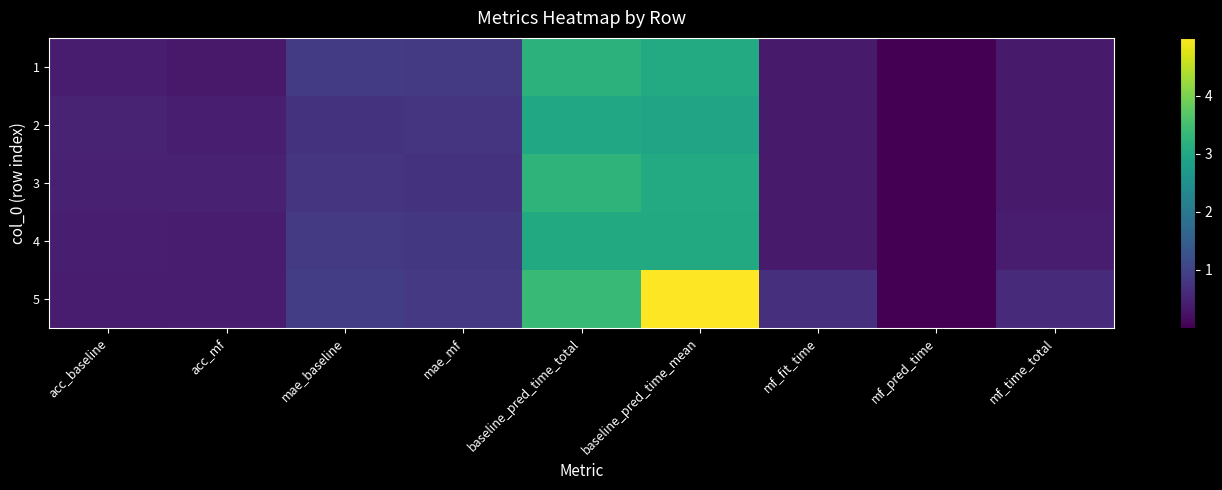

Reading left to right, extract all data points from this chart.

1: acc_baseline=0.4	acc_mf=0.3	mae_baseline=0.9	mae_mf=0.8	baseline_pred_time_total=3.2	baseline_pred_time_mean=3.1	mf_fit_time=0.4	mf_pred_time=0.0	mf_time_total=0.4
2: acc_baseline=0.5	acc_mf=0.4	mae_baseline=0.7	mae_mf=0.7	baseline_pred_time_total=3.0	baseline_pred_time_mean=2.9	mf_fit_time=0.4	mf_pred_time=0.0	mf_time_total=0.4
3: acc_baseline=0.5	acc_mf=0.5	mae_baseline=0.7	mae_mf=0.7	baseline_pred_time_total=3.3	baseline_pred_time_mean=3.1	mf_fit_time=0.4	mf_pred_time=0.0	mf_time_total=0.4
4: acc_baseline=0.4	acc_mf=0.4	mae_baseline=0.9	mae_mf=0.8	baseline_pred_time_total=3.0	baseline_pred_time_mean=3.0	mf_fit_time=0.4	mf_pred_time=0.0	mf_time_total=0.4
5: acc_baseline=0.4	acc_mf=0.4	mae_baseline=0.9	mae_mf=0.8	baseline_pred_time_total=3.4	baseline_pred_time_mean=5.0	mf_fit_time=0.7	mf_pred_time=0.0	mf_time_total=0.6